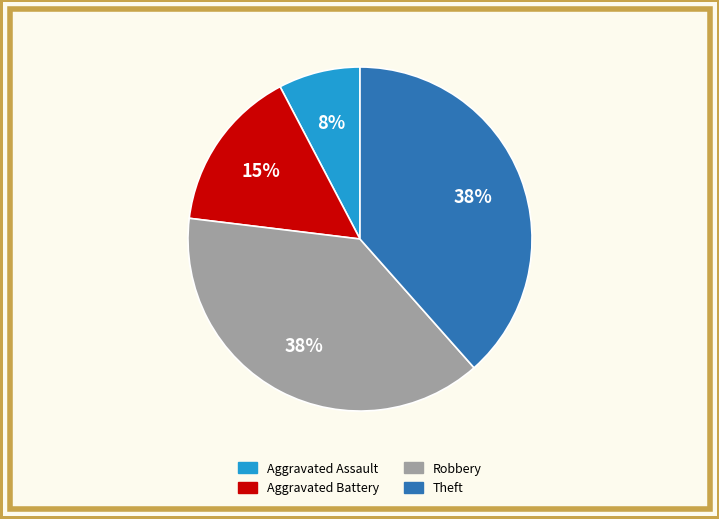

Is Aggravated Battery the majority of the pie?

No